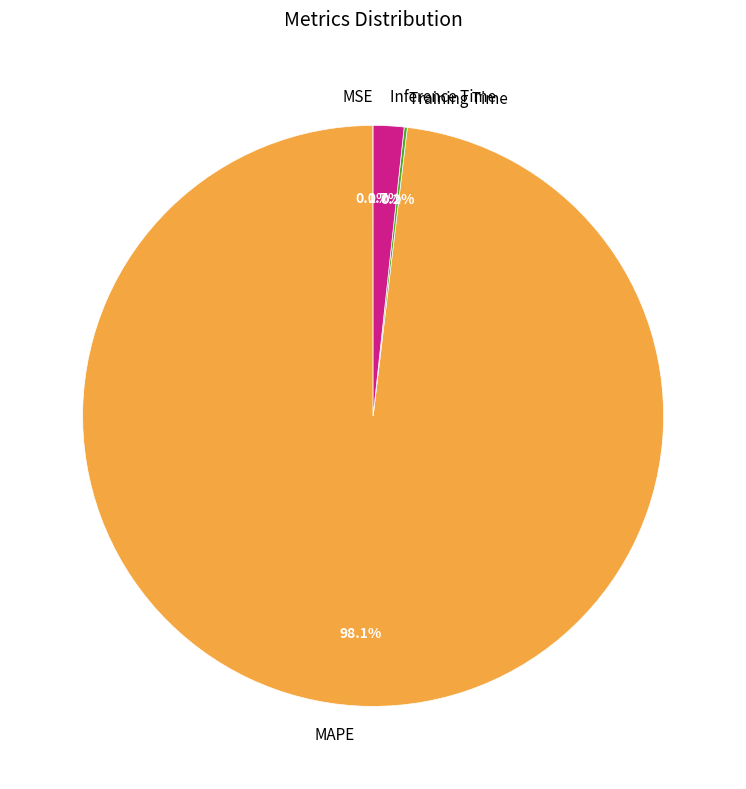

What is the largest slice in the pie chart?

MAPE